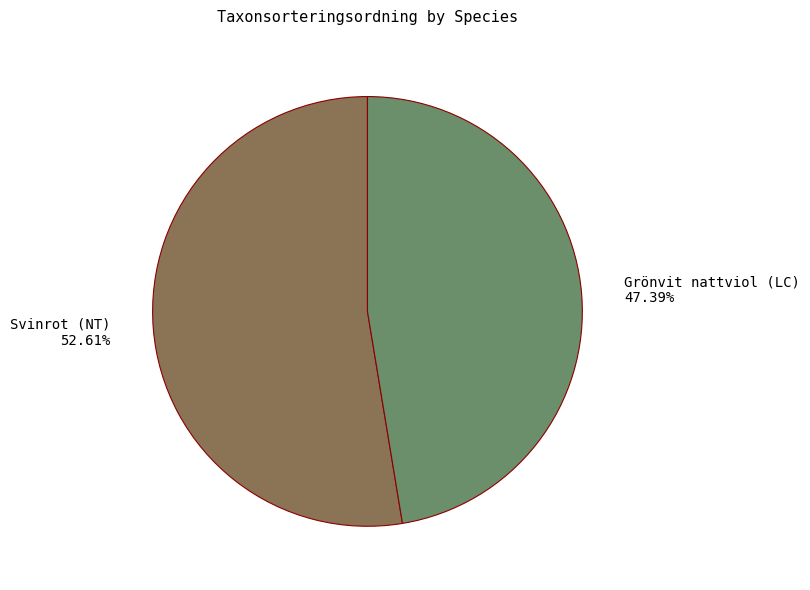

What percentage is the Svinrot (NT) slice, to the nearest percent?

53%